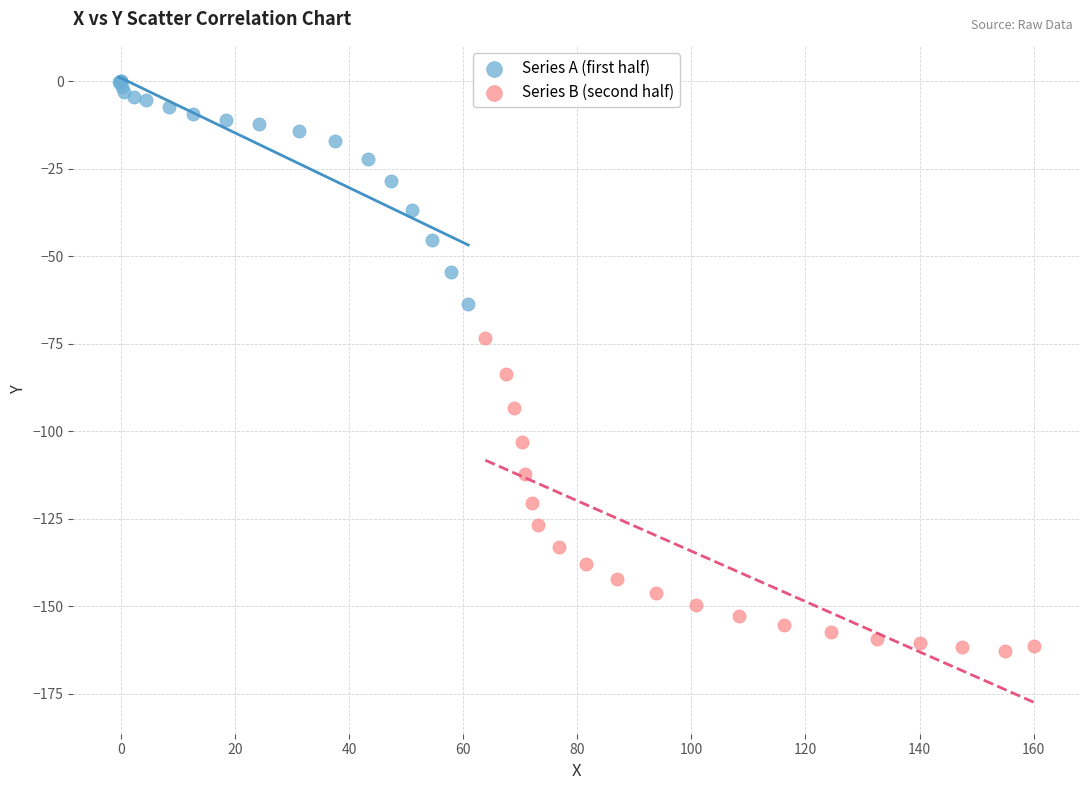

Which series contains the lowest Y value?

Series B (second half)